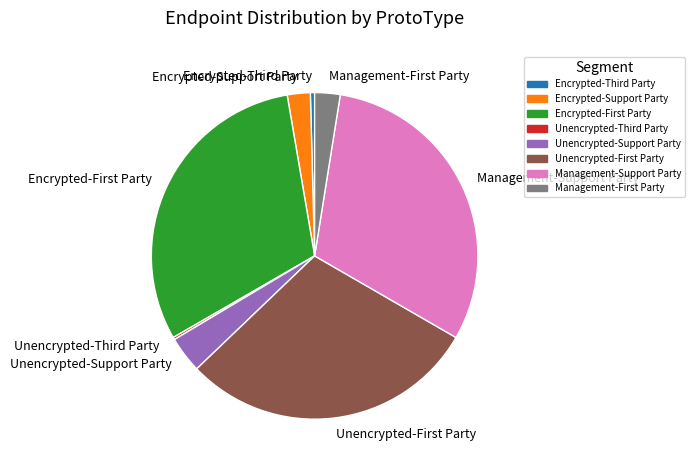

Is there a majority slice in this chart?

No